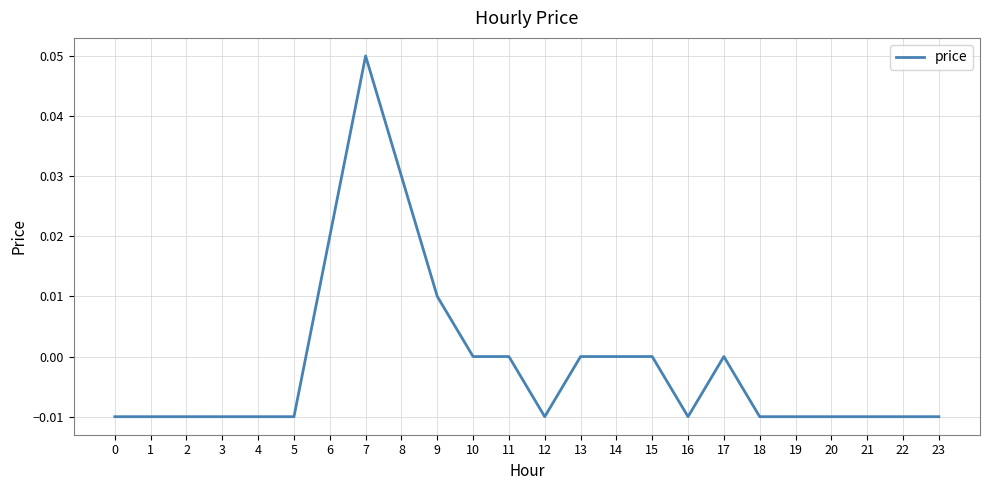

Between 15 and 6, which is larger?

6